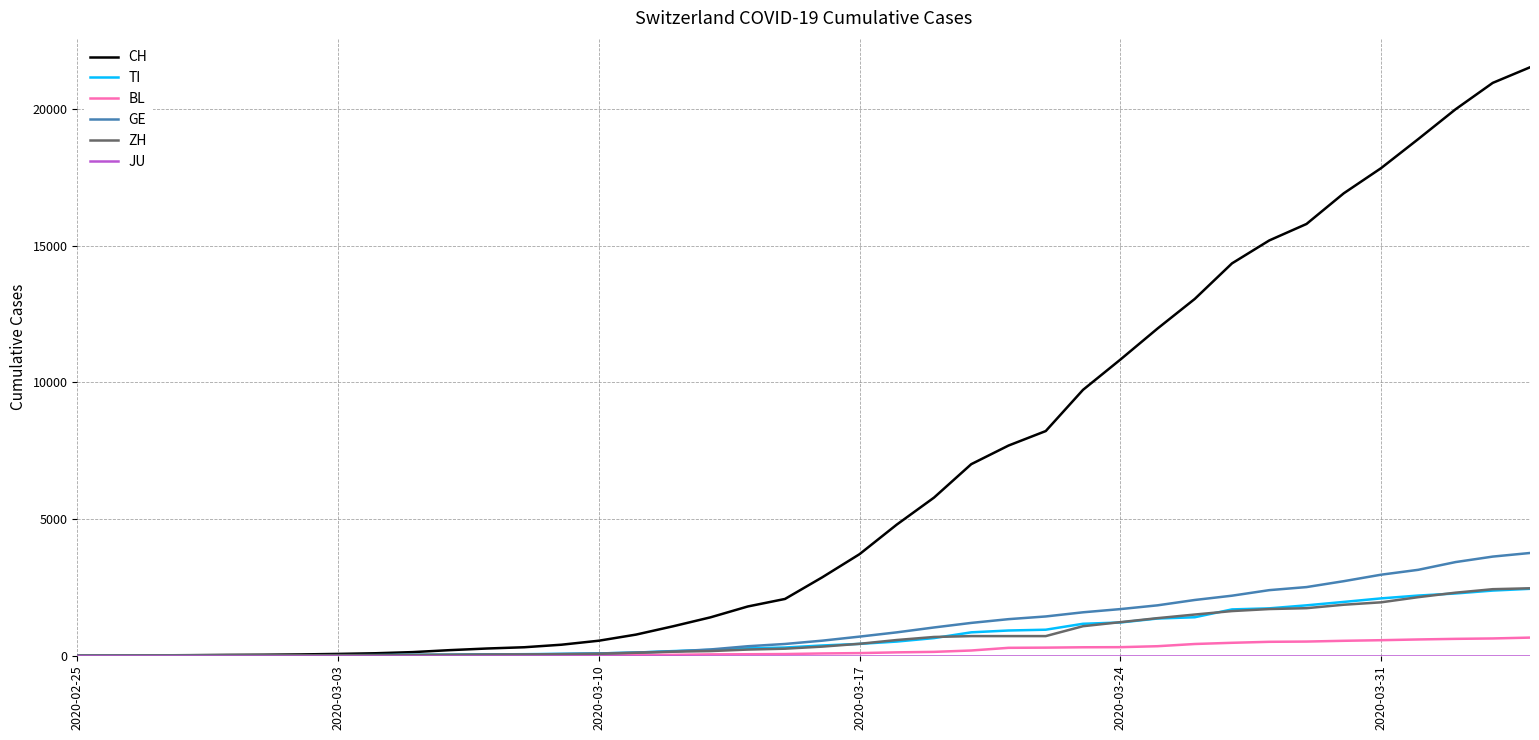

Which series has the largest total across all categories?

CH